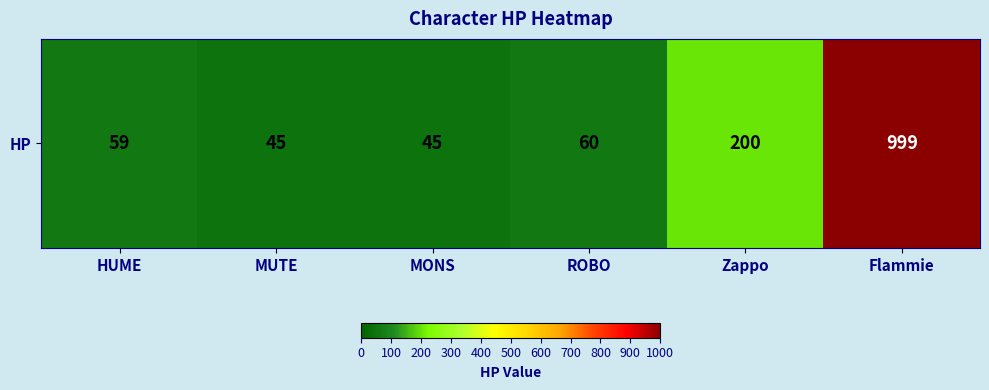

How many distinct data groups are displayed?

1